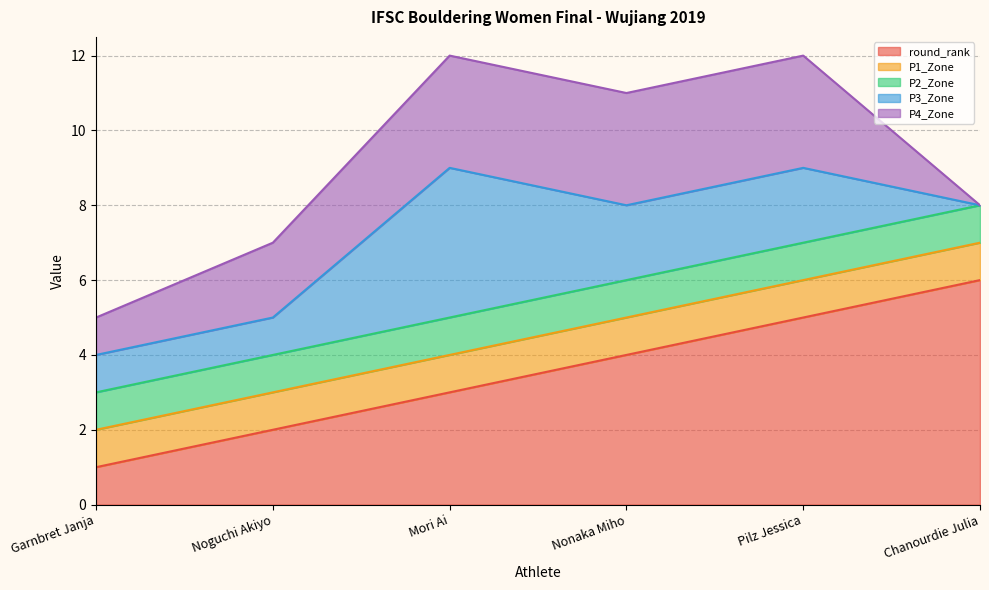

List the series in order of their peak value, lowest first.

P1_Zone, P2_Zone, P4_Zone, P3_Zone, round_rank